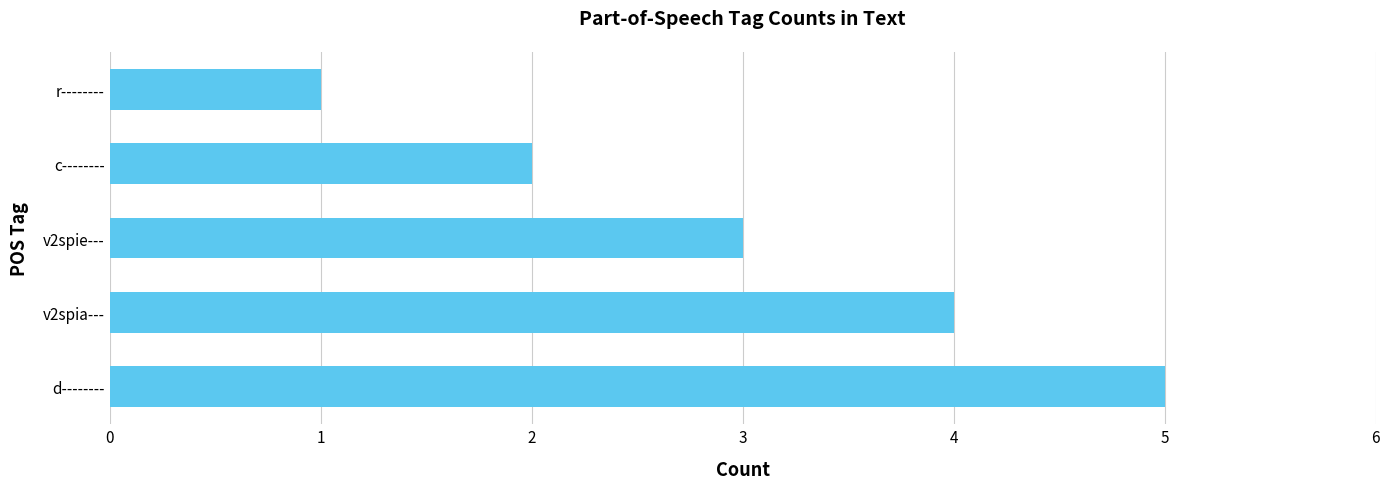

Is it true that the value at v2spie--- is 3?

True